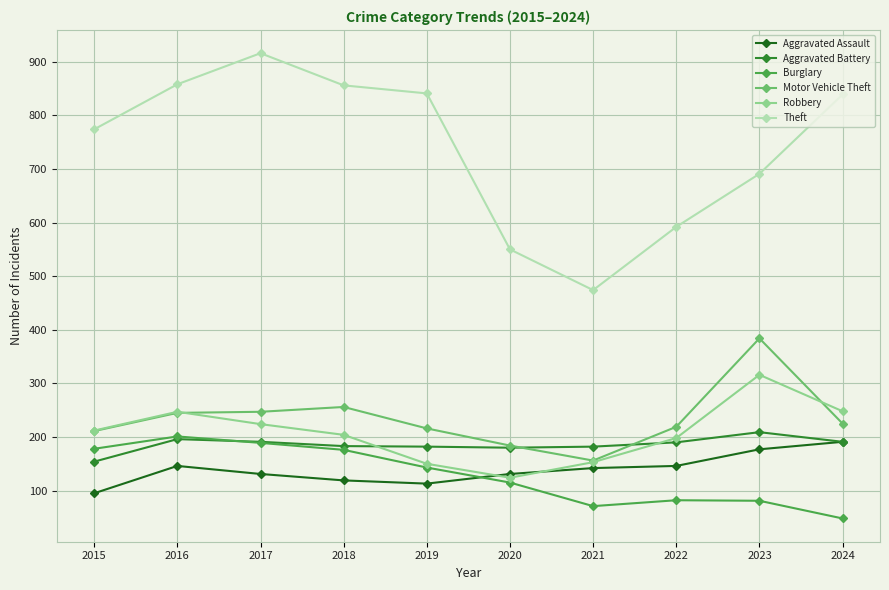

At how many categories does at least one series exceed 266?

10